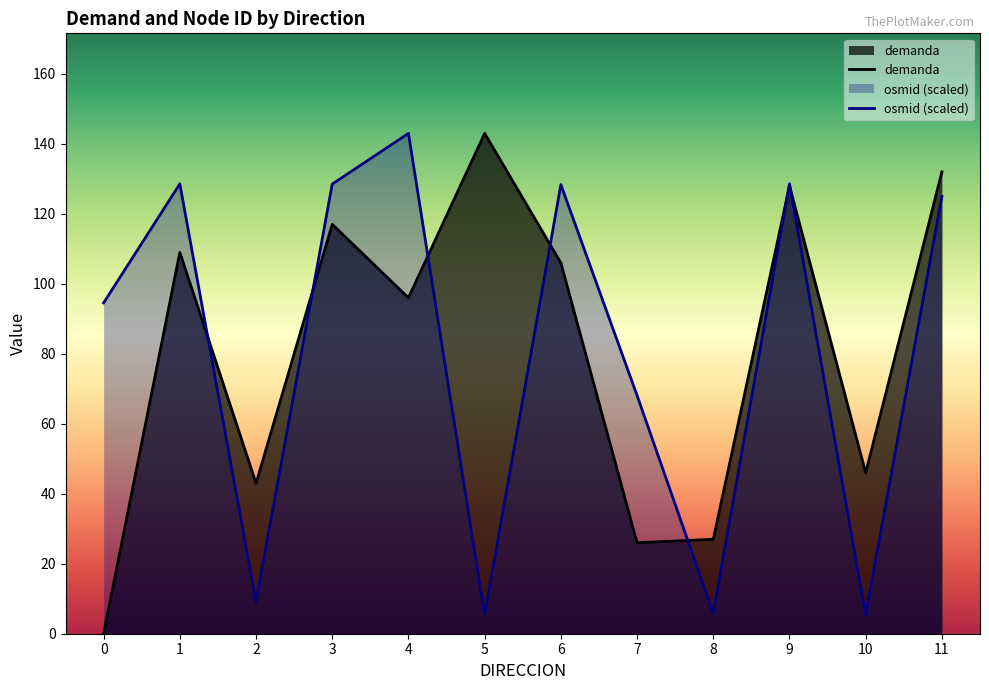

At which category is the sum across all series the highest?

11